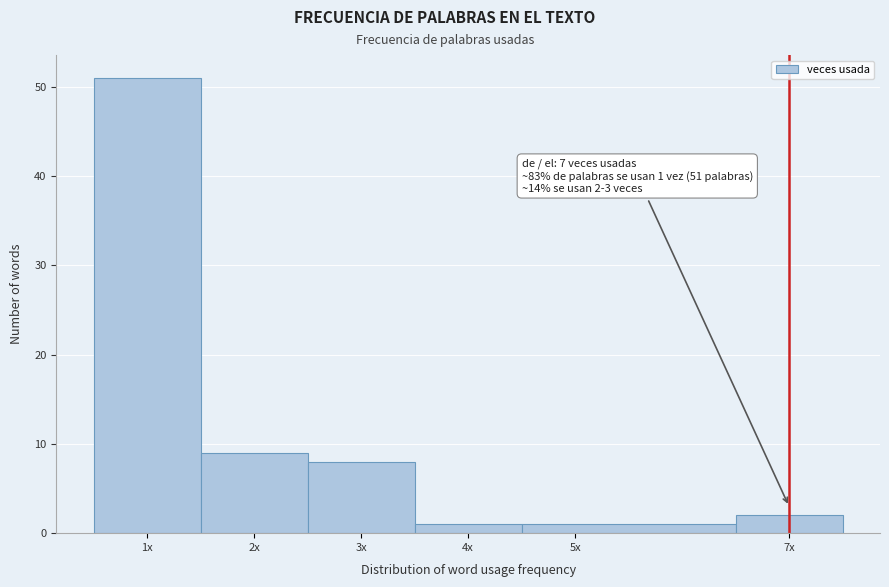

Reading left to right, extract all data points from this chart.

1x=51	2x=9	3x=8	4x=1	5x=1	7x=2